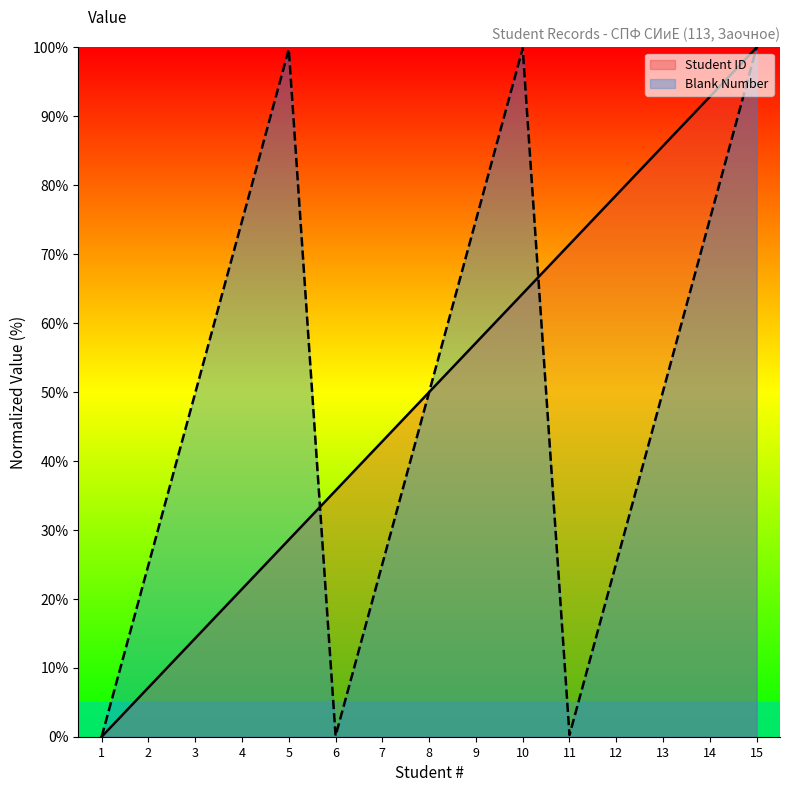

The value of Blank Number at 4 is 112.6. True or false?

False